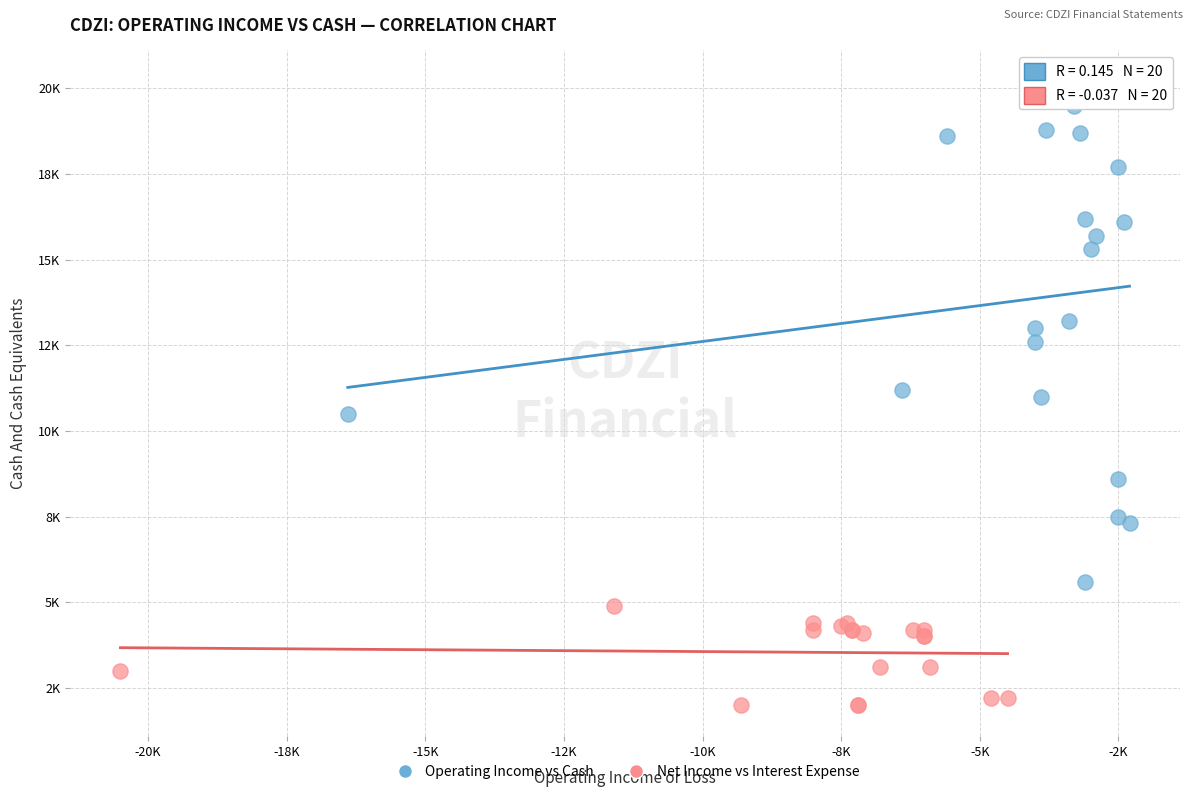

What are all the series names shown in the legend?

Operating Income vs Cash, Net Income vs Interest Expense